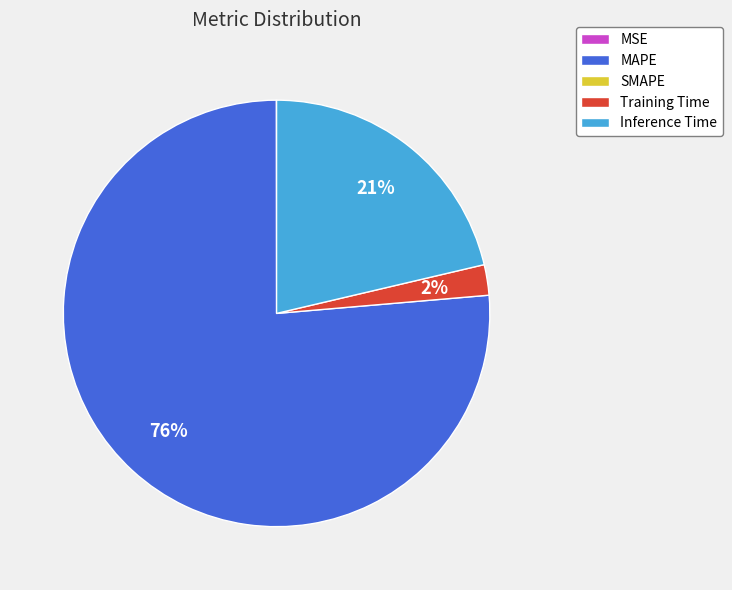

To the nearest percent, what is the average slice percentage?

25%